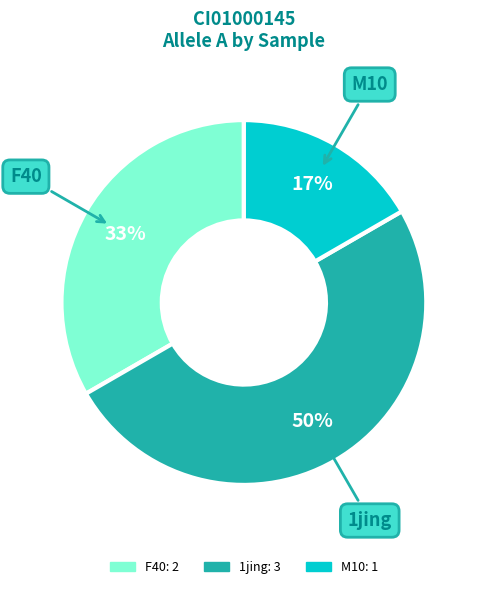

To the nearest percent, what is the difference between the largest and smallest slice percentages?

33%